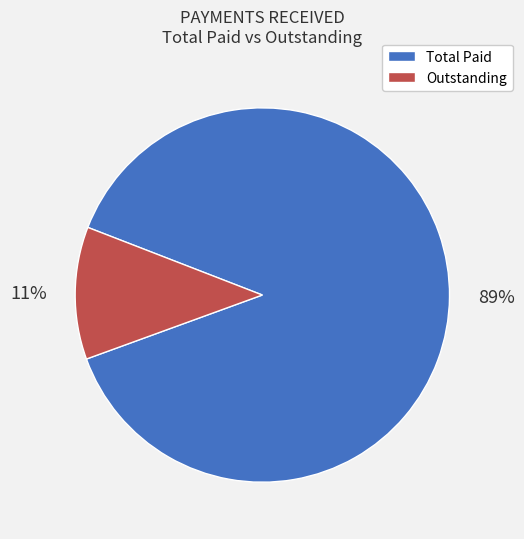

To the nearest percent, what percentage of the pie is Total Paid?

89%